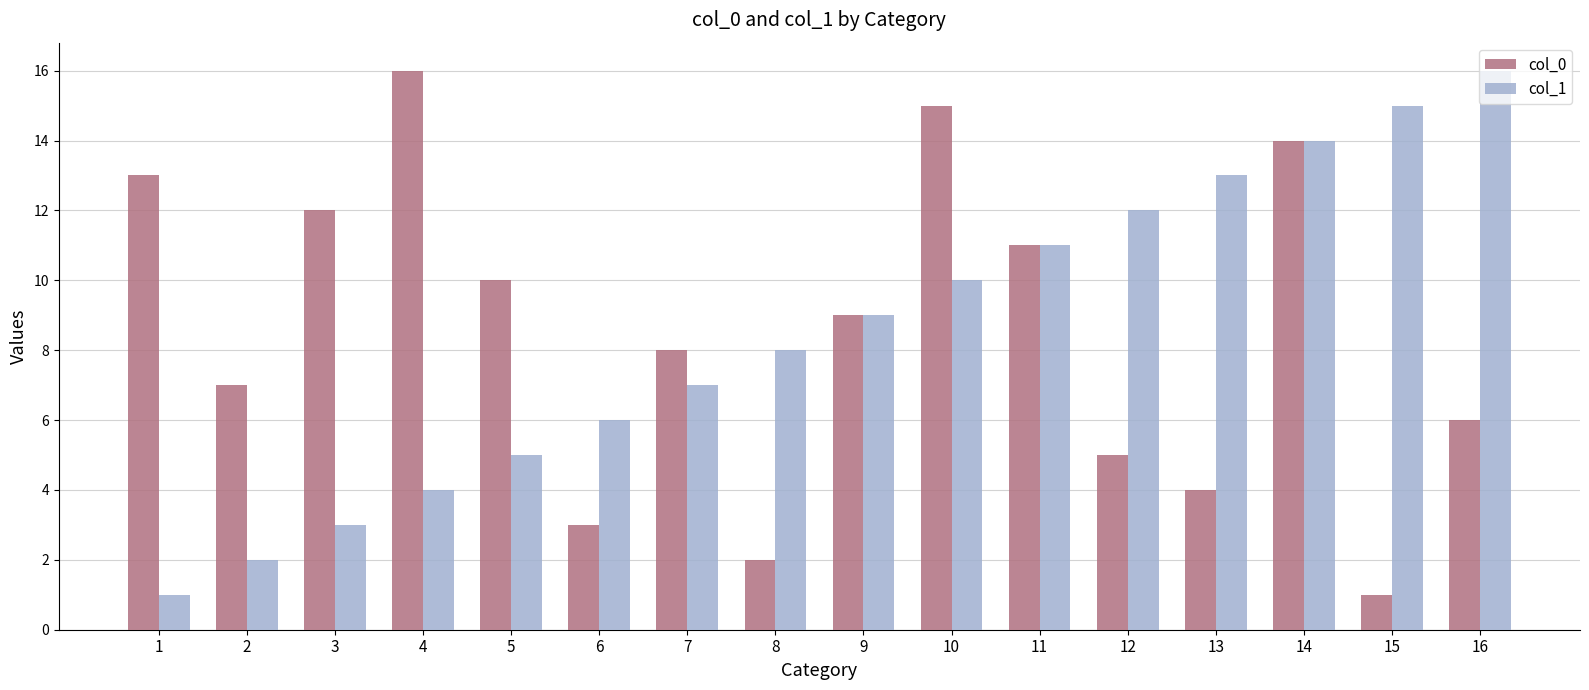

How many data points does each series have?

16